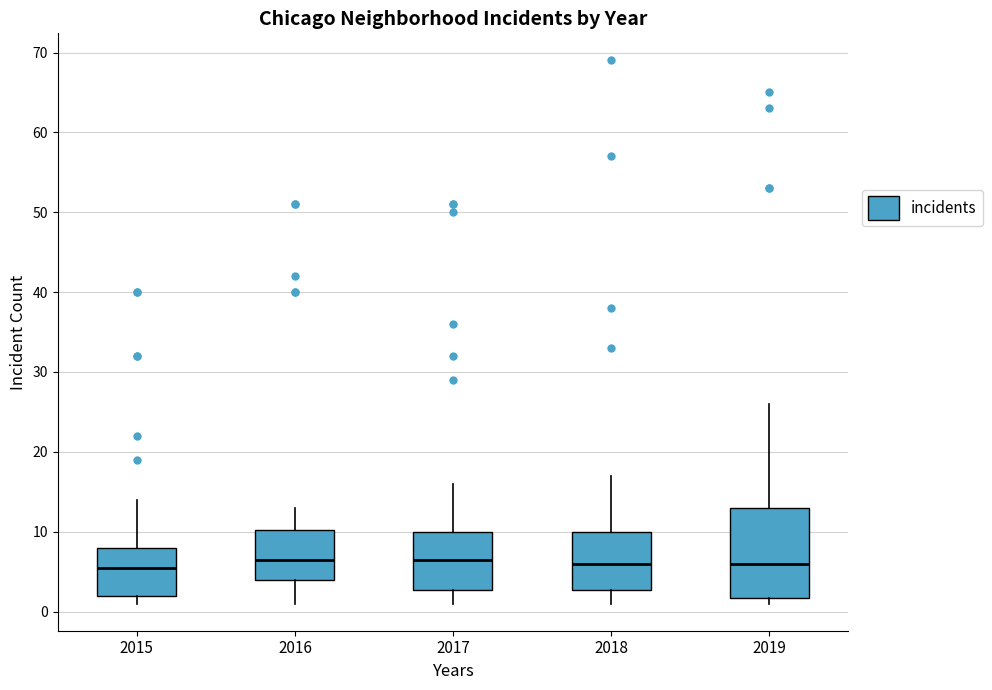

Reading left to right, transcribe this box plot: for each box, give where its median line is, the range the box spans, and where its two whiskers end, as read against the y-axis. The values are not printed on the chart, so give them approximately, as read against the axis.

2015: median 6, box 2 to 8, whiskers 1 to 14
2016: median 7, box 4 to 10, whiskers 1 to 13
2017: median 7, box 3 to 10, whiskers 1 to 16
2018: median 6, box 3 to 10, whiskers 1 to 17
2019: median 6, box 2 to 13, whiskers 1 to 26